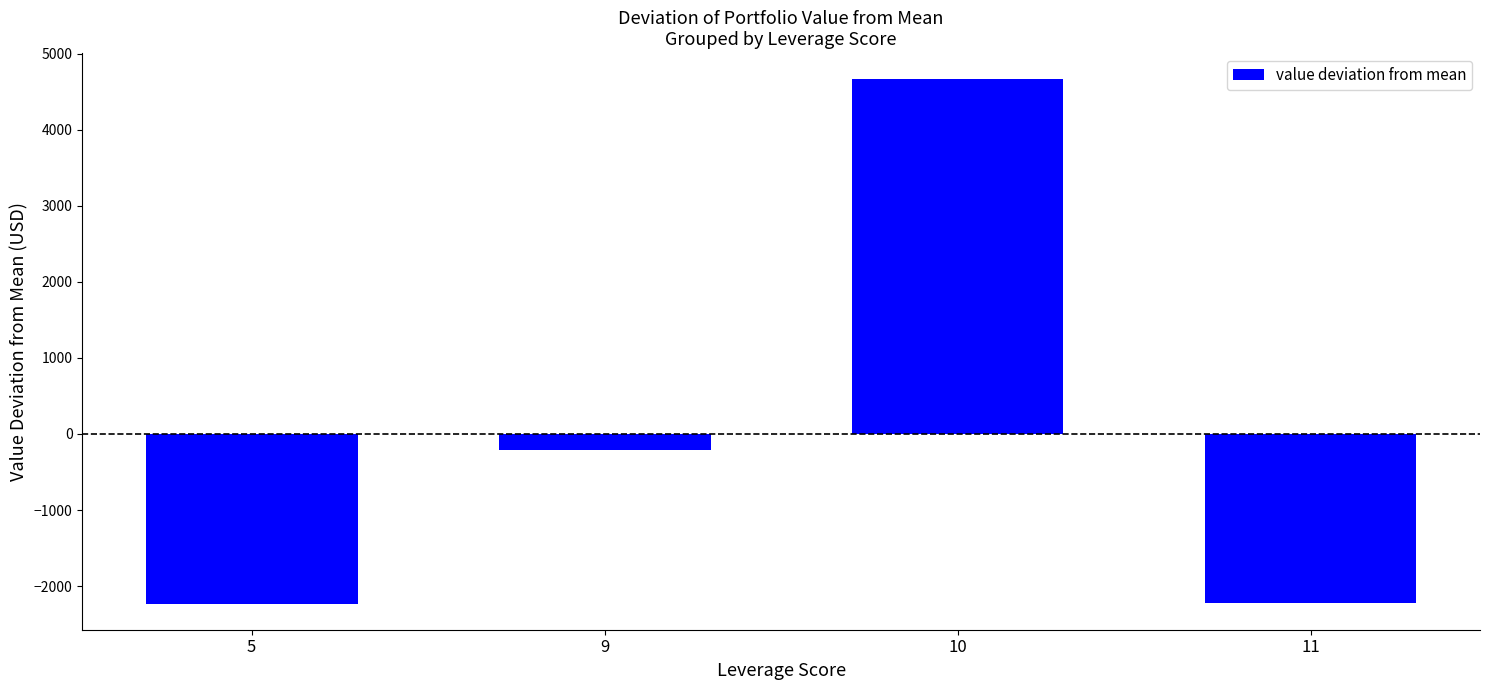

The chart shows a value of 3168.0 at 10. True or false?

False